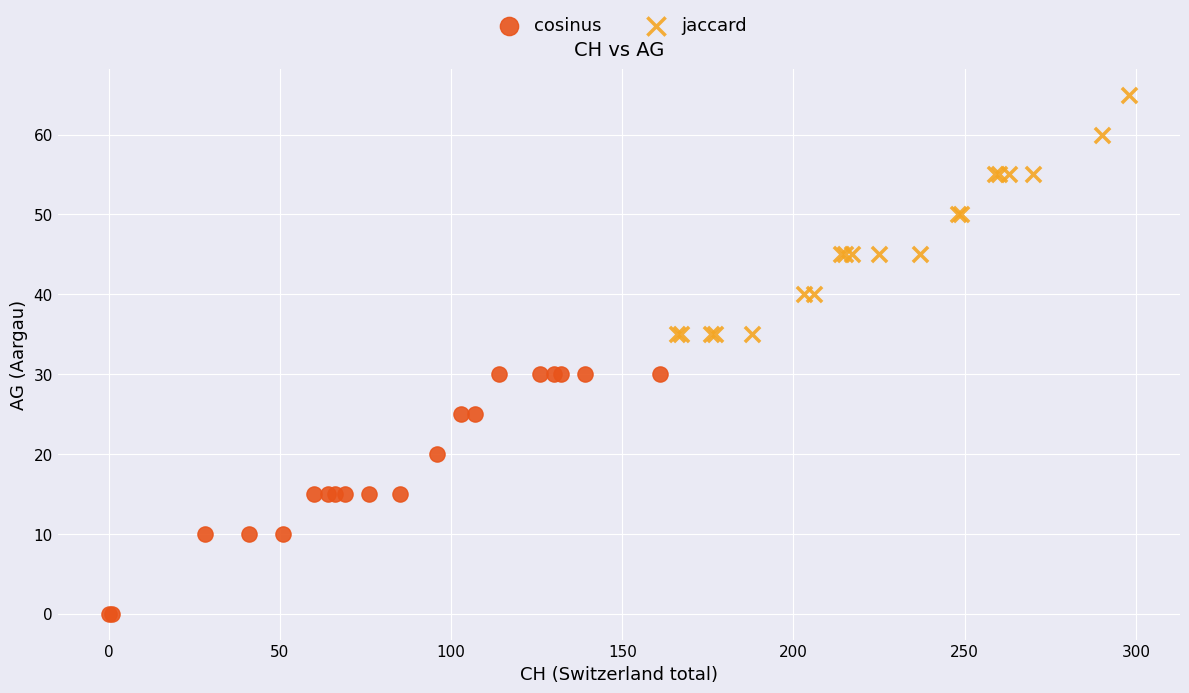

Which series contains the highest Y value?

jaccard